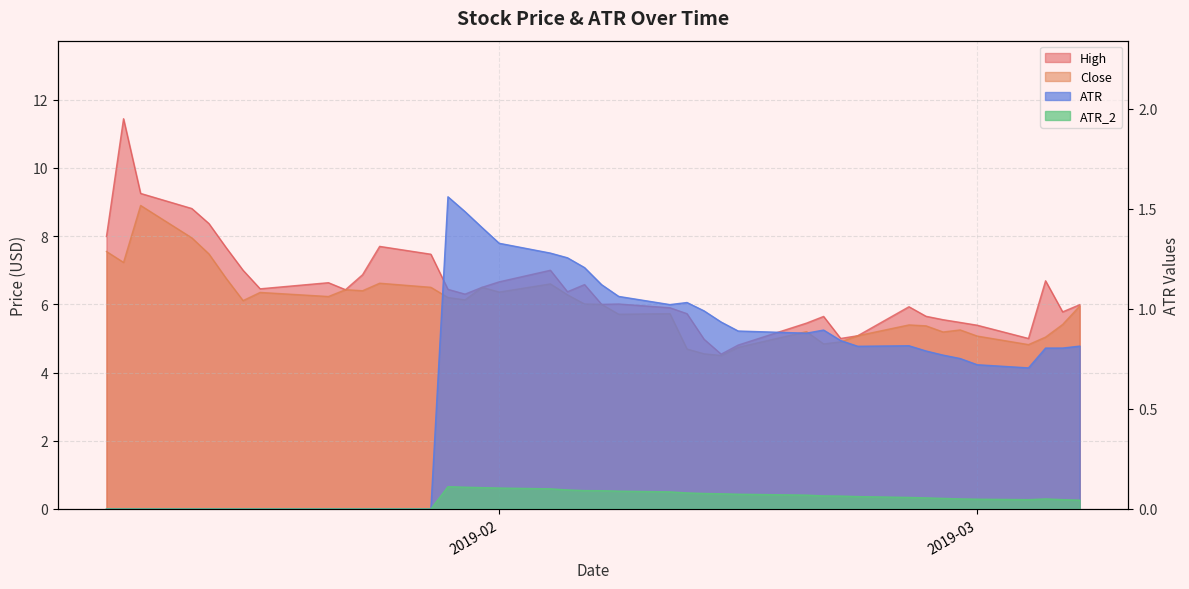

What position from the left is 2019-03-07?

40